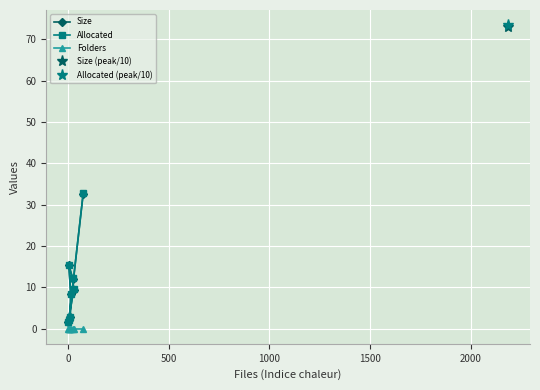

Between 1500 and 500, which is larger?

1500